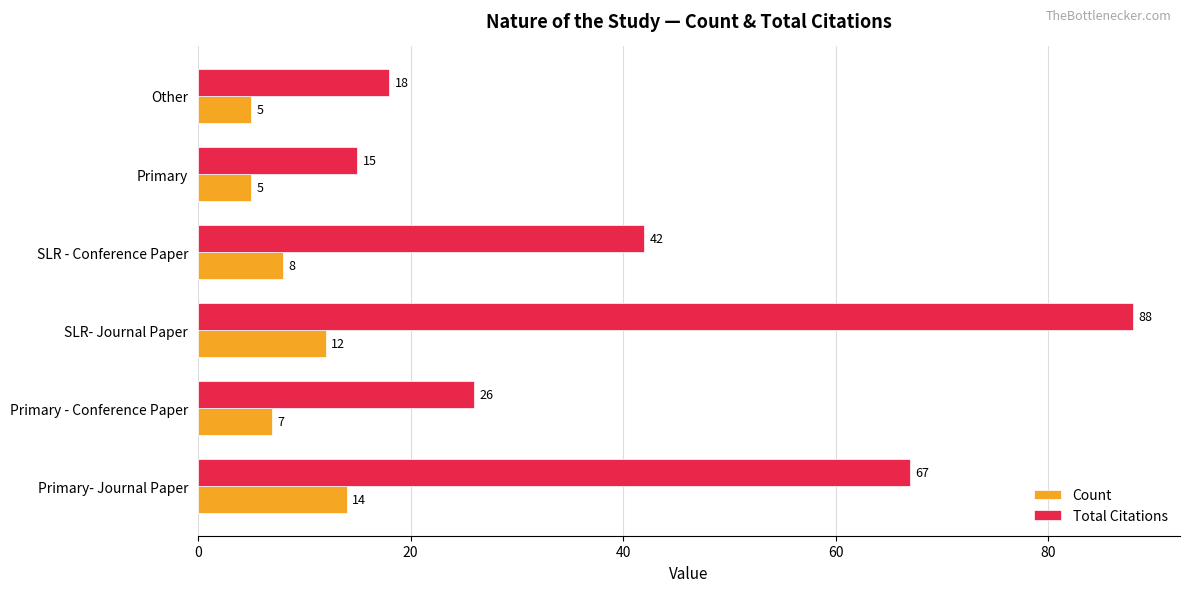

The Total Citations series shows 88 at SLR- Journal Paper. True or false?

True